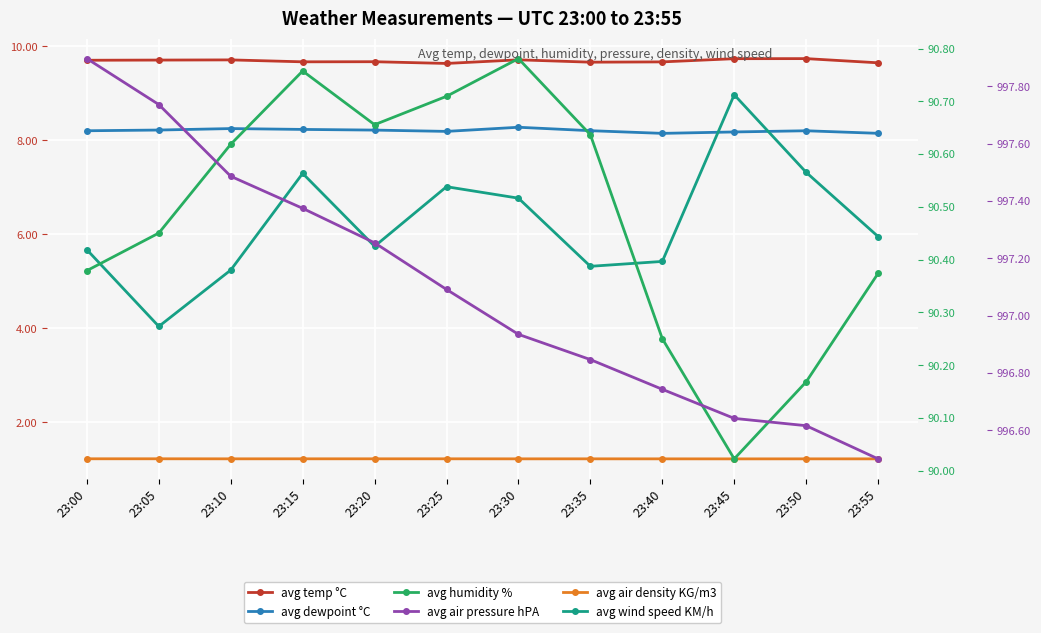

True or false: avg dewpoint °C and avg air density KG/m3 cross at least once.

False